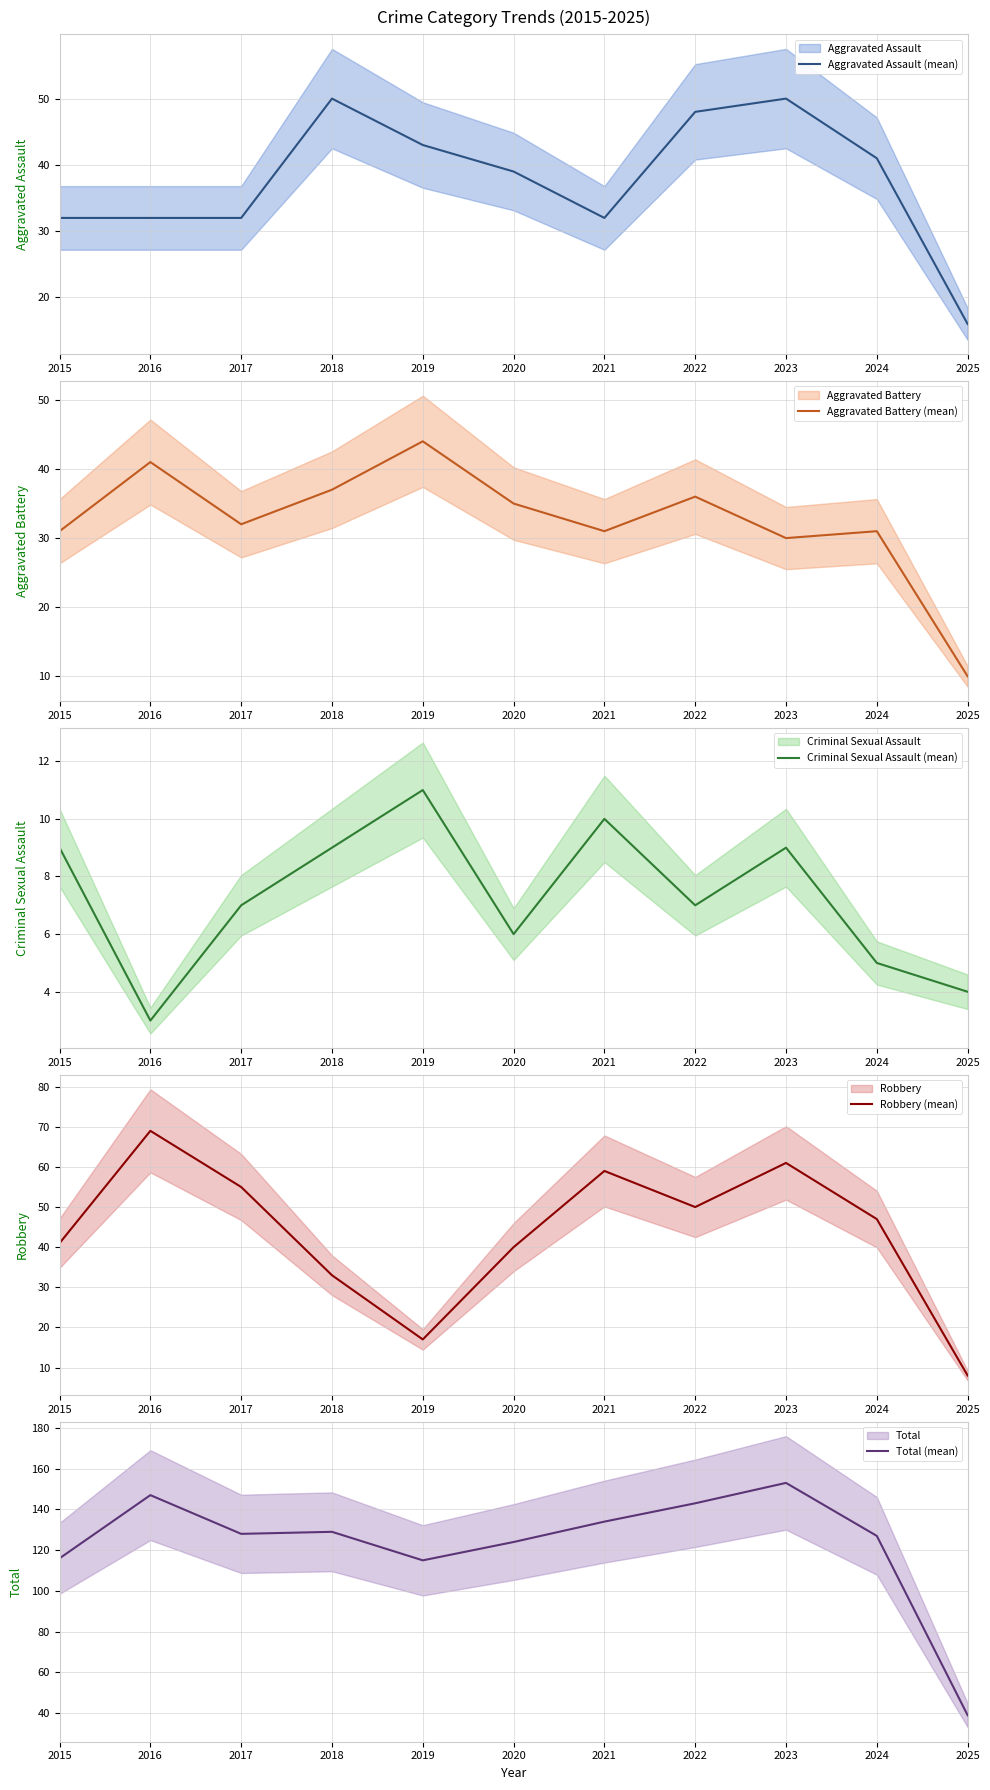

Reading left to right, what are all the values shown in this chart?

Aggravated Assault (mean): 32	32	32	50	43	39	32	48	50	41	16
Aggravated Battery (mean): 31	41	32	37	44	35	31	36	30	31	10
Criminal Sexual Assault (mean): 9	3	7	9	11	6	10	7	9	5	4
Robbery (mean): 41	69	55	33	17	40	59	50	61	47	8
Total (mean): 116	147	128	129	115	124	134	143	153	127	39